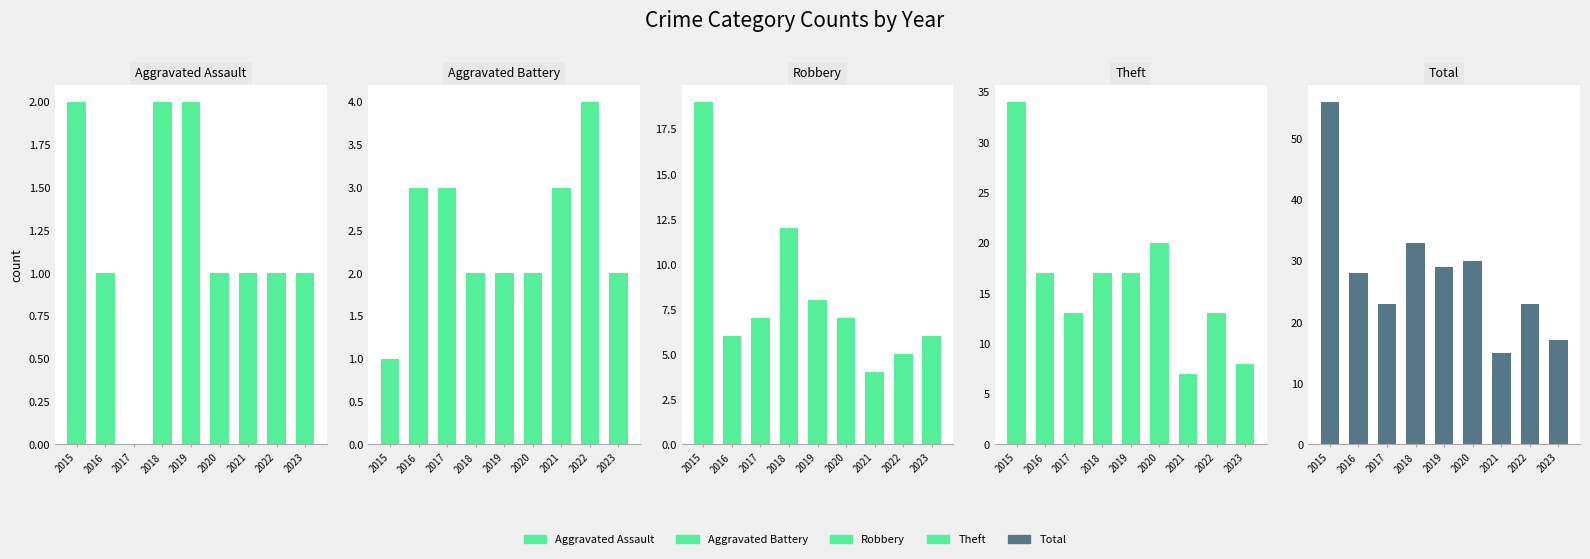

At which label does Aggravated Battery first exceed 2?

2016